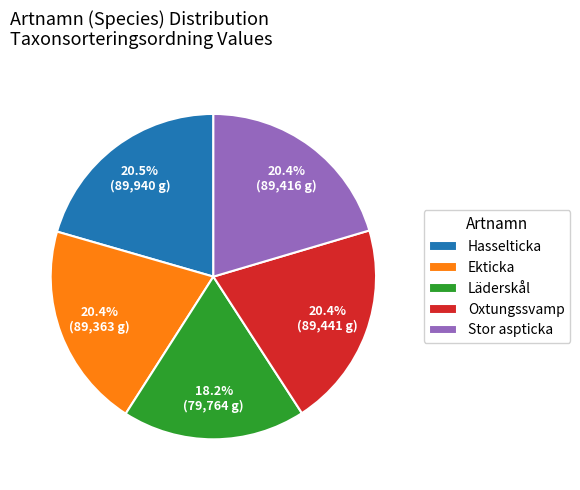

Is there any slice that represents more than half of the pie?

No